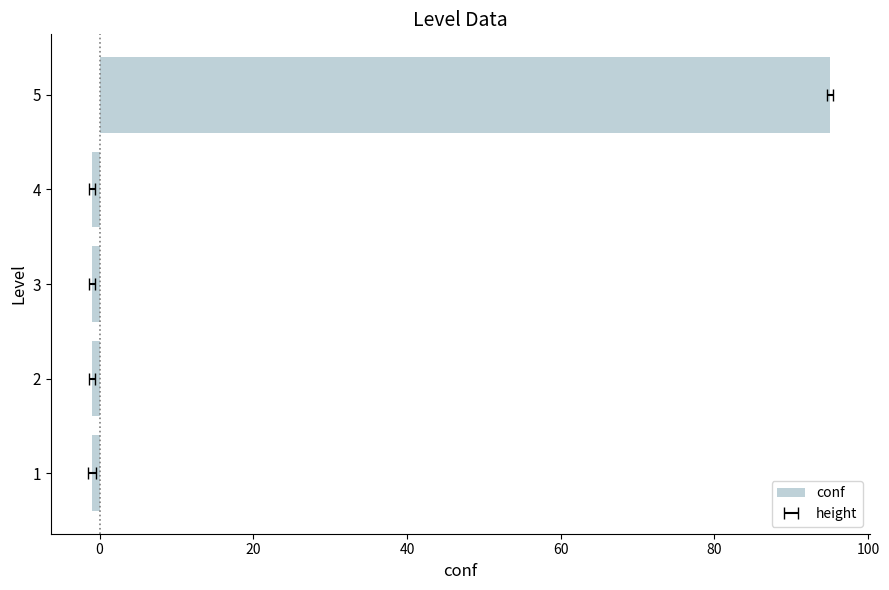

Reading left to right, transcribe all the data shown in this chart.

-1	-1	-1	-1	95